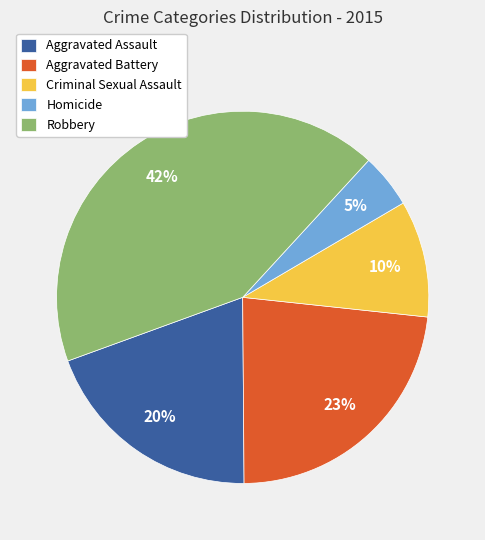

To the nearest percent, what is the combined percentage of Criminal Sexual Assault and Aggravated Assault?

30%